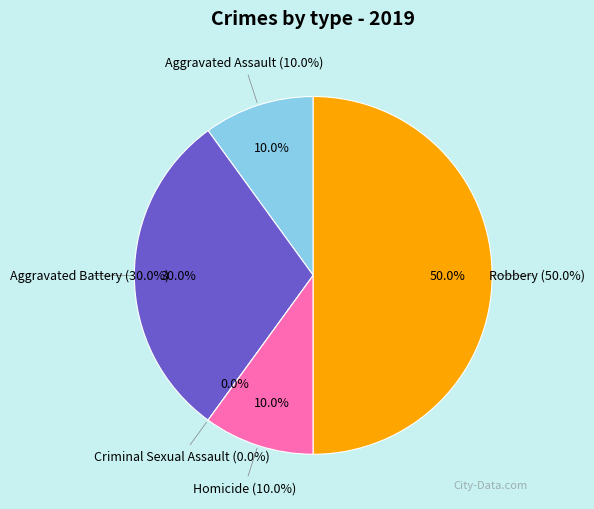

Count the number of slices in the pie.

5